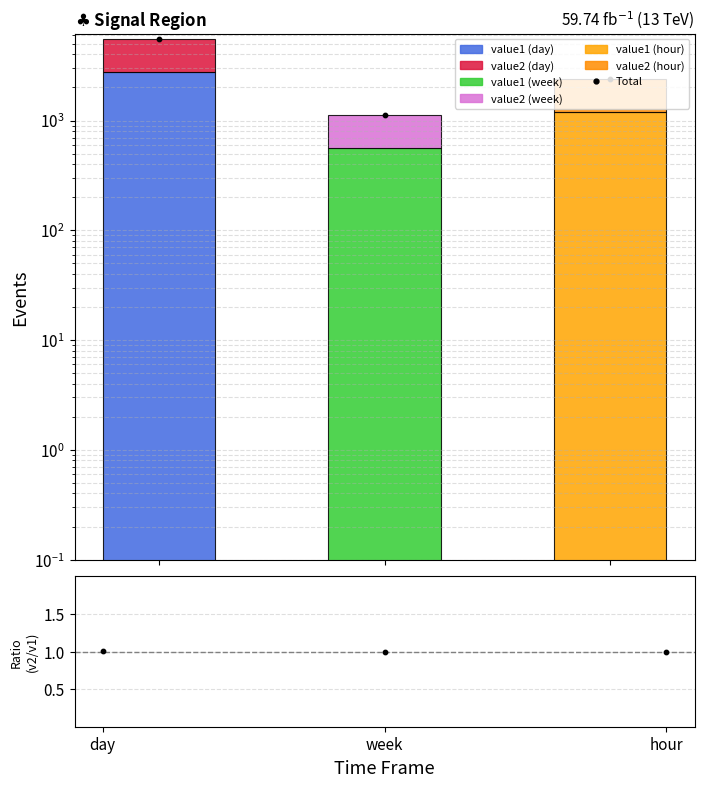

At which category is the sum across all series the highest?

day